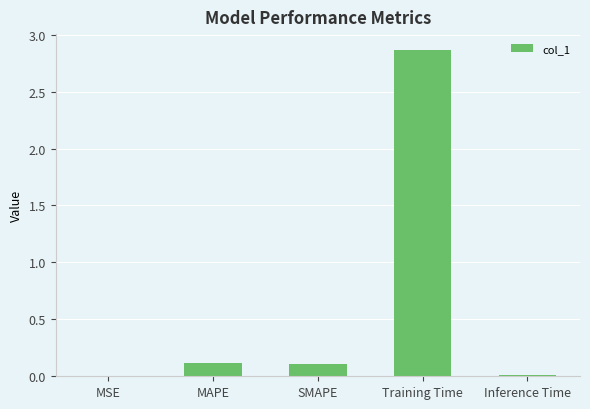

At which category does the chart reach its peak across all series?

Training Time